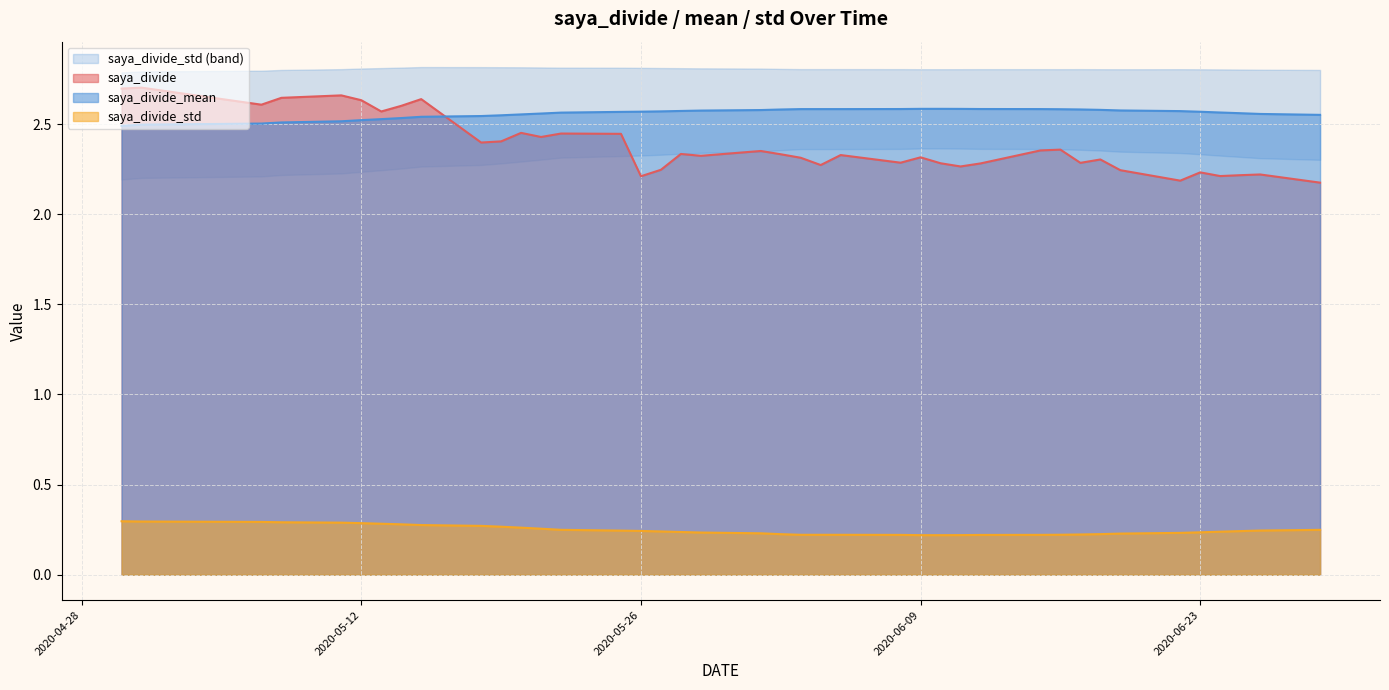

Which label corresponds to the largest value in the chart?

2020-05-01